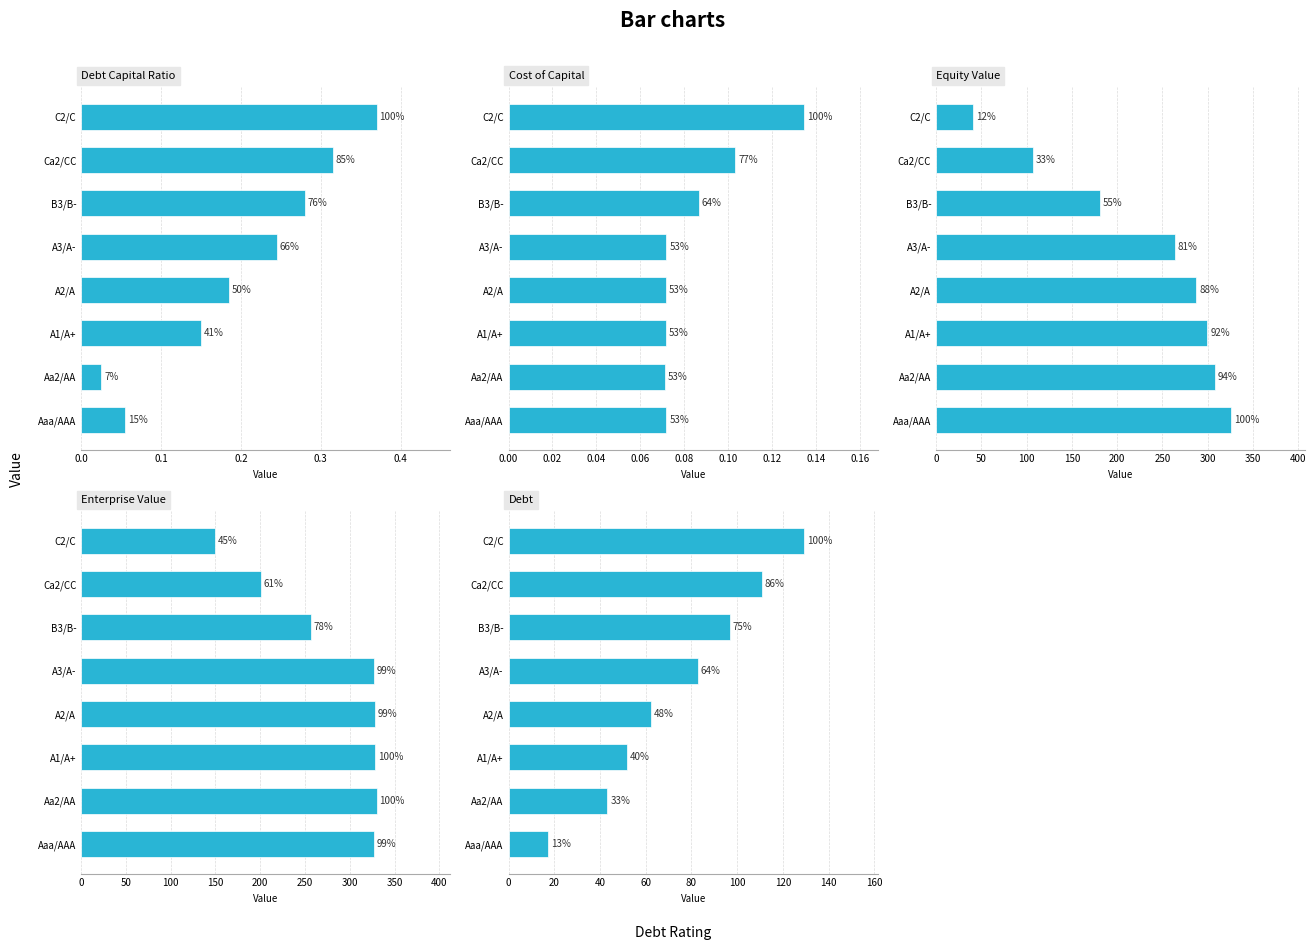

Reading left to right, extract all data points from this chart.

debt_capital: 0.1	0.0	0.1	0.2	0.2	0.3	0.3	0.4
cost_capital: 0.1	0.1	0.1	0.1	0.1	0.1	0.1	0.1
equity_value: 326.1	307.9	299.5	287.1	263.5	180.9	107.0	40.5
enterprise_value: 326.6	329.8	328.6	328.1	326.9	256.4	200.5	148.9
debt: 17.3	43.2	51.9	62.3	82.7	96.9	110.7	129.2